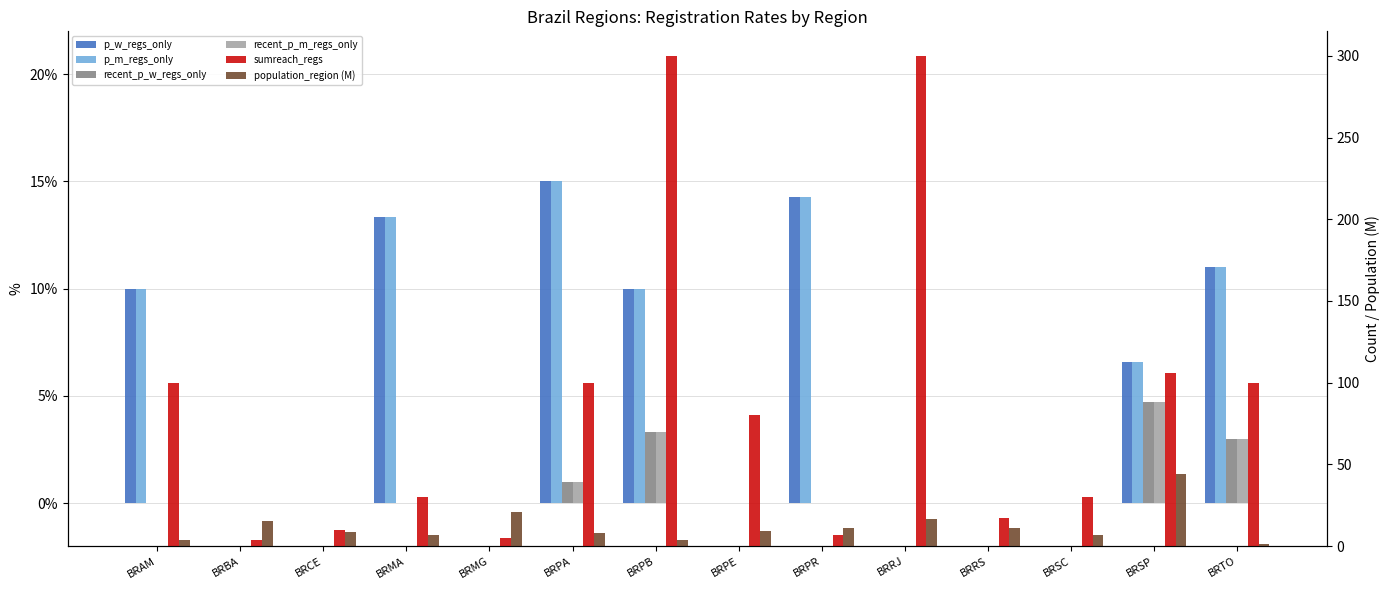

Which series changed the most between BRRS and BRTO?

sumreach_regs